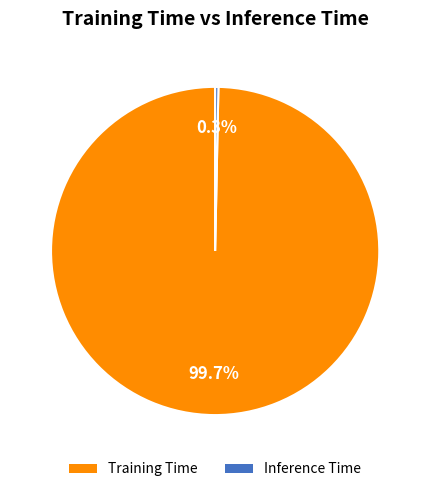

Which slice is the largest?

Training Time